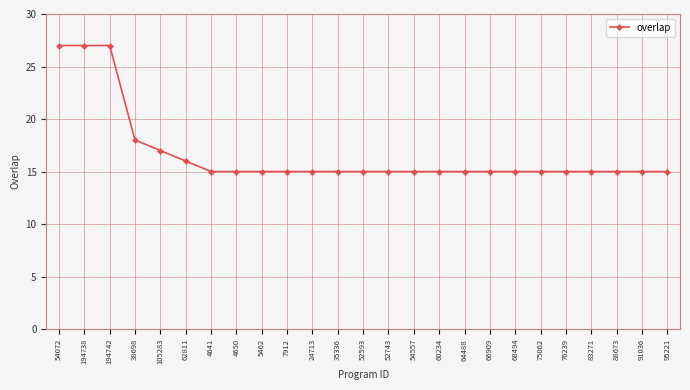

What is the label of the 21st point from the left?

76239